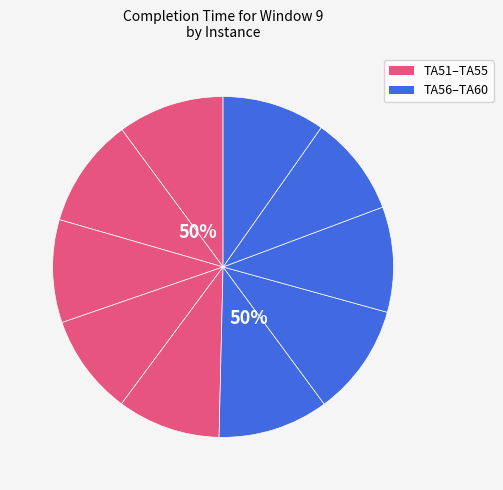

Is TA58 the majority of the pie?

No